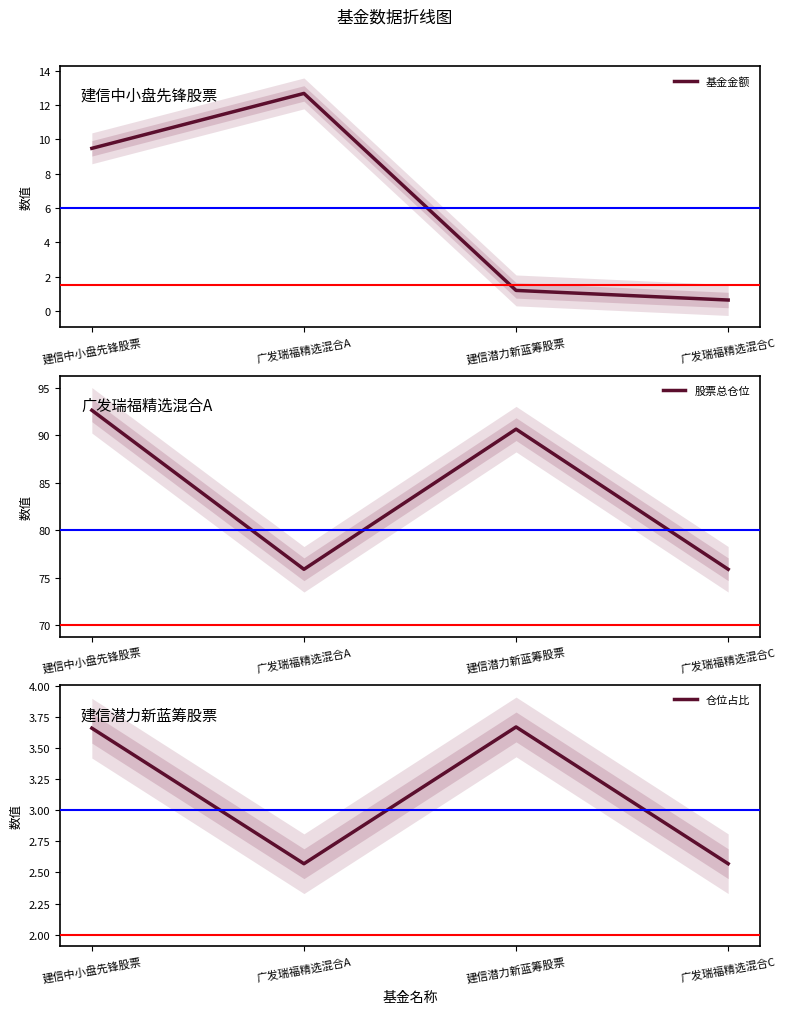

Reading left to right, list all the values displayed in this chart.

基金金额: 9.5	12.7	1.2	0.6
股票总仓位: 92.7	75.9	90.7	75.9
仓位占比: 3.7	2.6	3.7	2.6